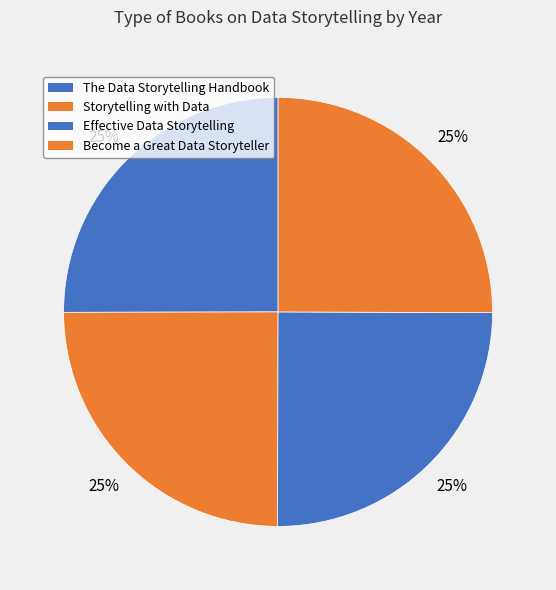

To the nearest percent, what percentage of the pie is Storytelling with Data?

25%